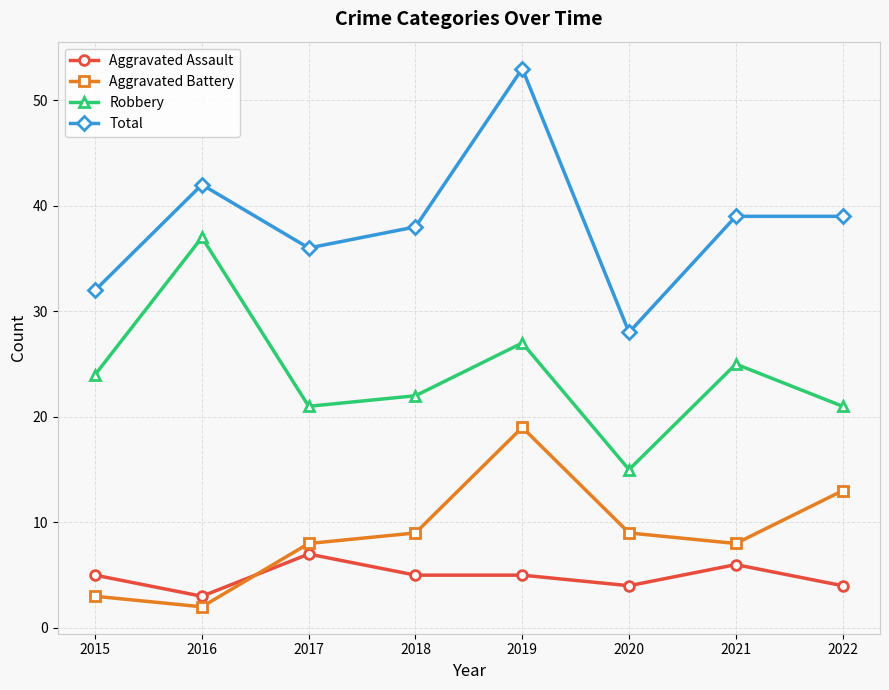

True or false: Aggravated Assault and Total intersect in this chart.

False